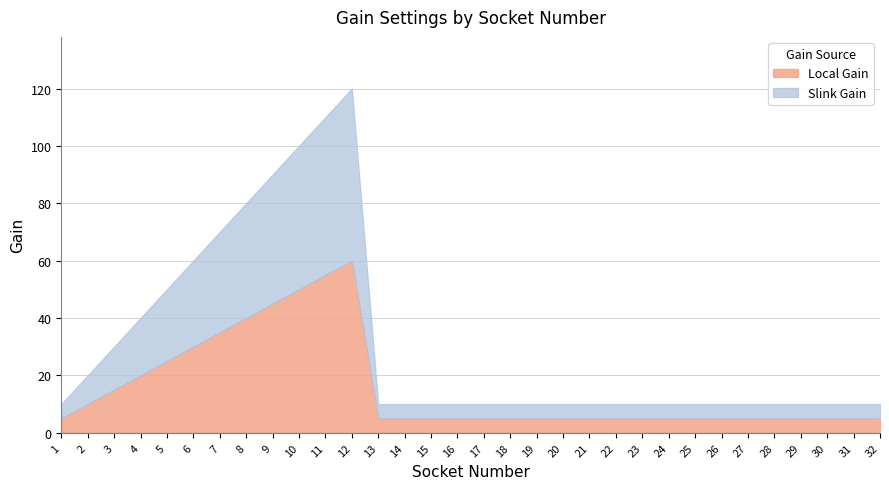

Reading left to right, transcribe all the data shown in this chart.

Local Gain: 5	10	15	20	25	30	35	40	45	50	55	60	5	5	5	5	5	5	5	5	5	5	5	5	5	5	5	5	5	5	5	5
Slink Gain: 5	10	15	20	25	30	35	40	45	50	55	60	5	5	5	5	5	5	5	5	5	5	5	5	5	5	5	5	5	5	5	5